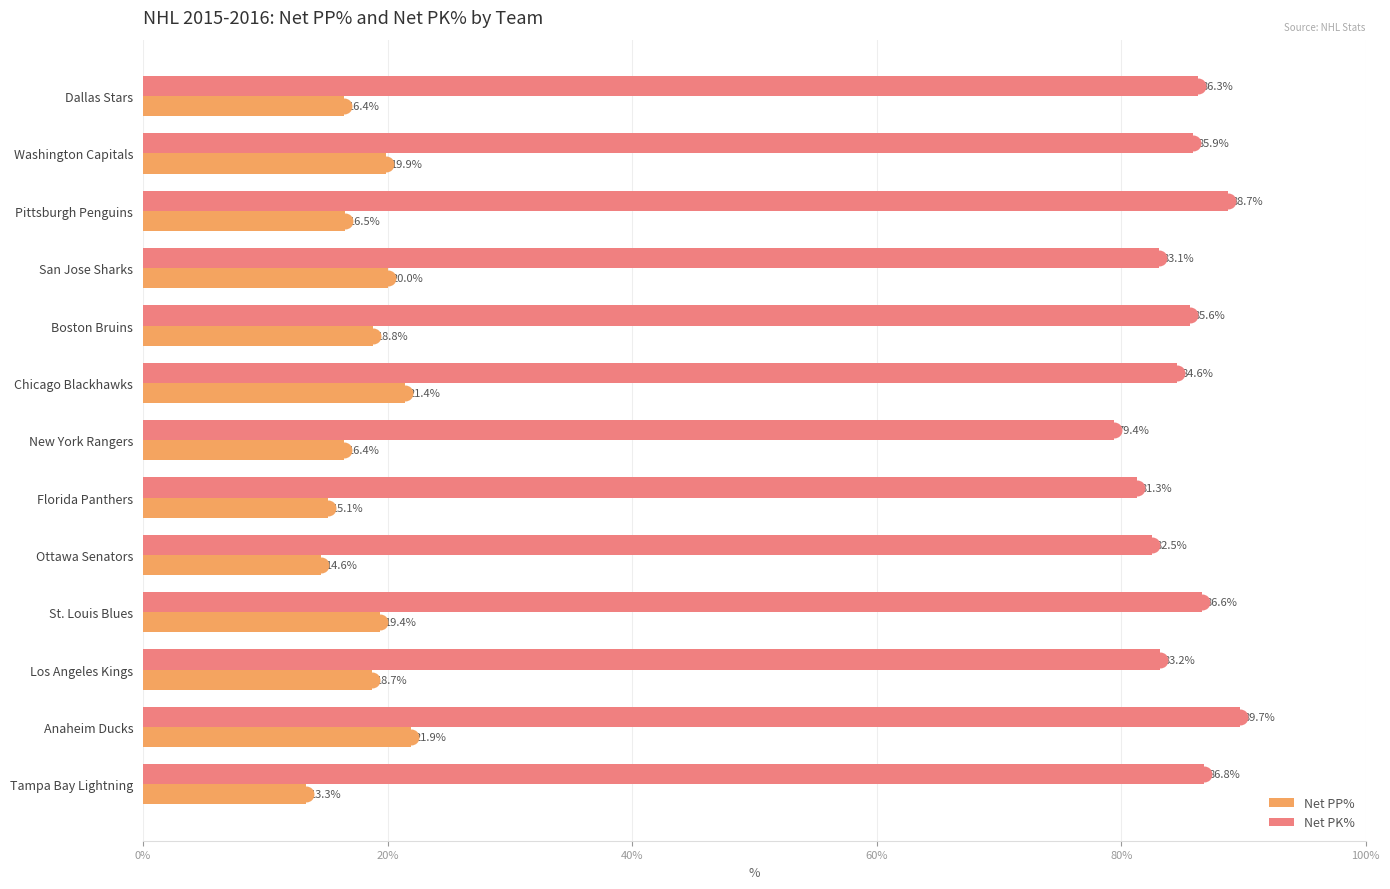

Is the value of Net PP% at Boston Bruins greater than the value of Net PK% at Boston Bruins?

No